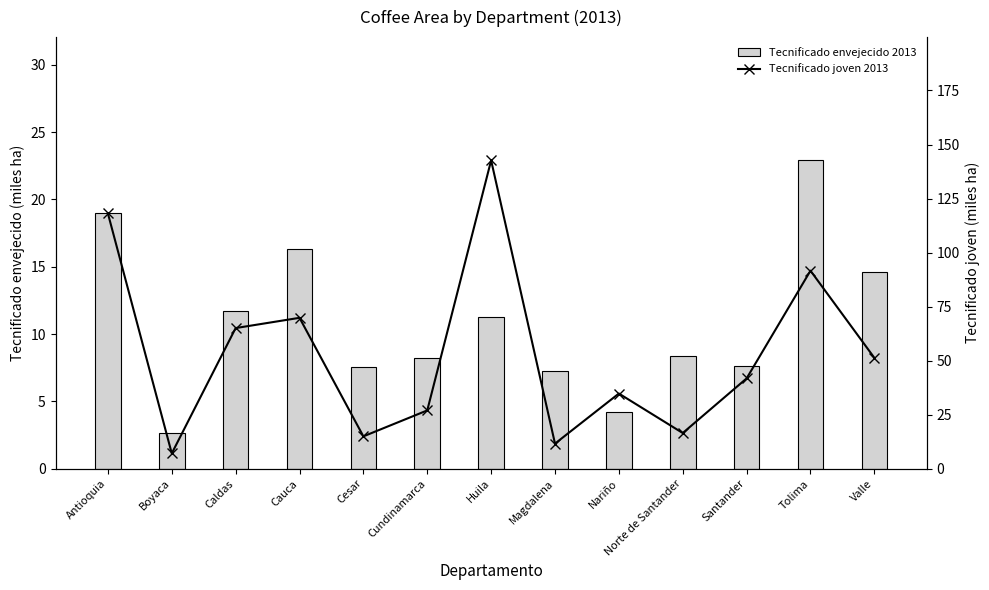

What position from the right is Tolima?

2